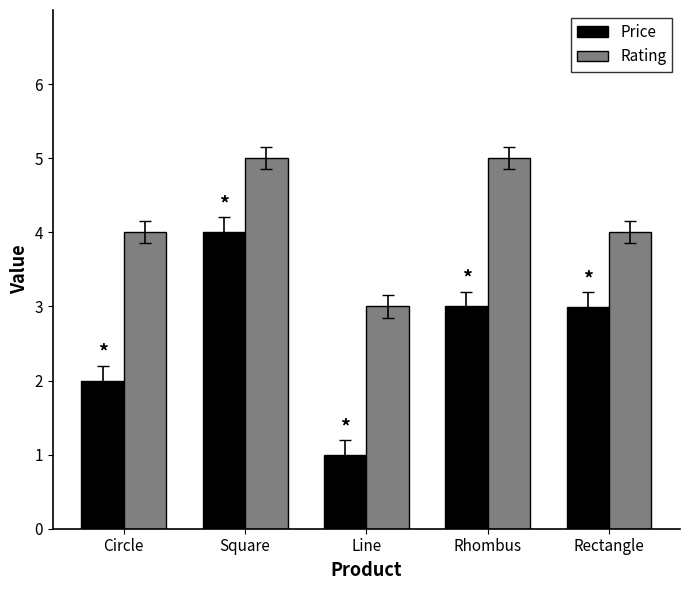

What is the label of the 1st bar from the left?

Circle